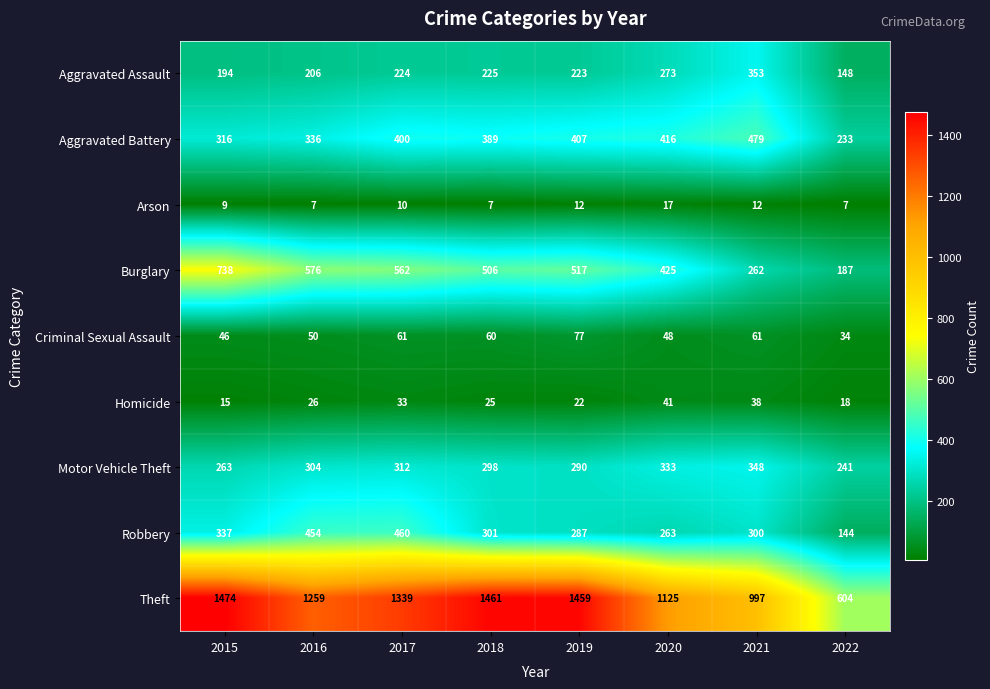

Rank the series by their maximum value, from highest to lowest.

Theft, Burglary, Aggravated Battery, Robbery, Aggravated Assault, Motor Vehicle Theft, Criminal Sexual Assault, Homicide, Arson